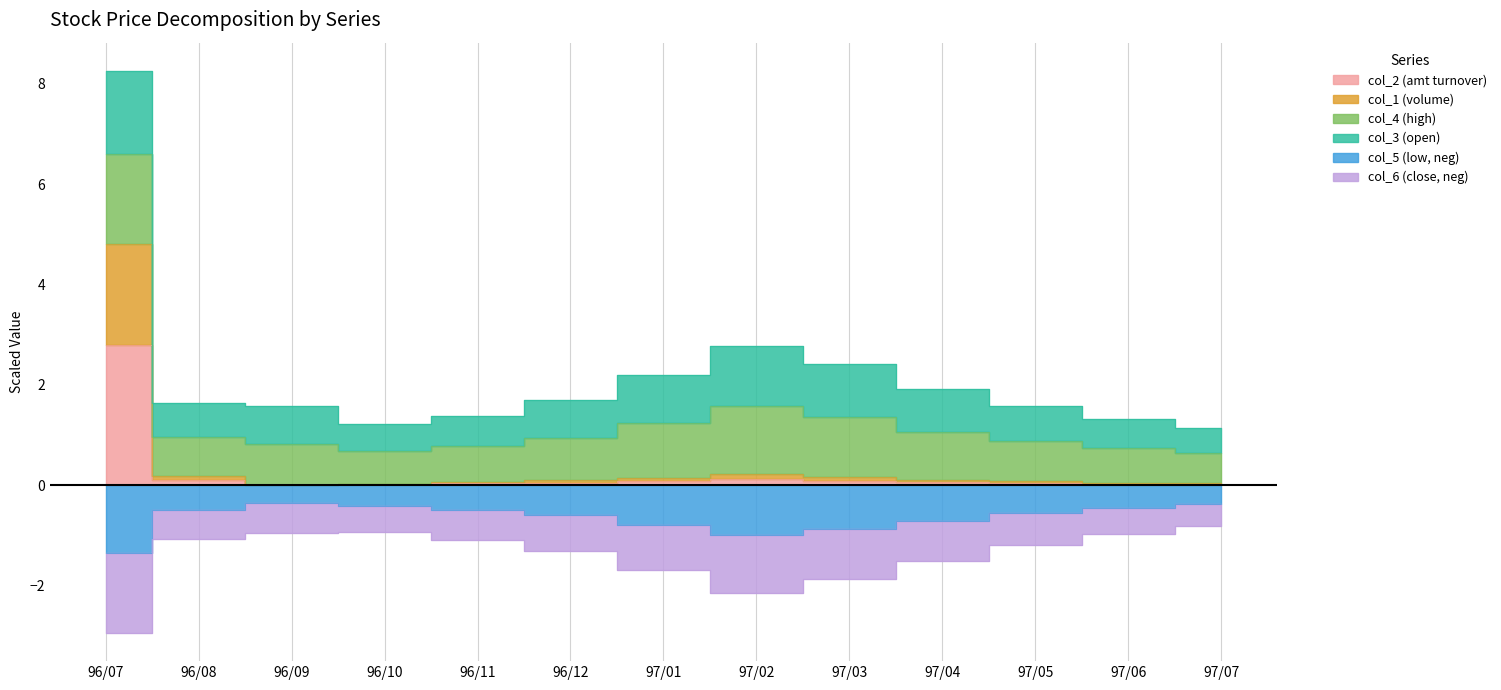

At how many categories does at least one series exceed 0?

13